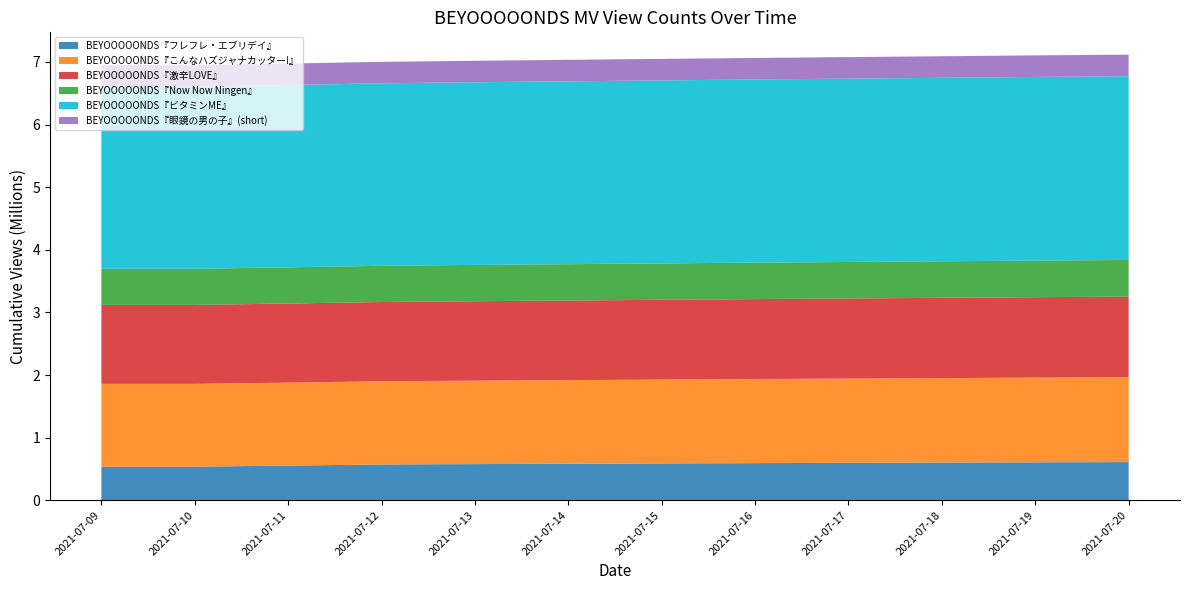

Reading left to right, transcribe all the data shown in this chart.

BEYOOOOONDS『フレフレ・エブリデイ』: 2021-07-09=536176	2021-07-10=536315	2021-07-11=553464	2021-07-12=571780	2021-07-13=577550	2021-07-14=582846	2021-07-15=587904	2021-07-16=593124	2021-07-17=597531	2021-07-18=601681	2021-07-19=605959	2021-07-20=609769
BEYOOOOONDS『こんなハズジャナカッター!』: 2021-07-09=1322839	2021-07-10=1322863	2021-07-11=1325557	2021-07-12=1328768	2021-07-13=1332832	2021-07-14=1336304	2021-07-15=1339602	2021-07-16=1343105	2021-07-17=1346203	2021-07-18=1349477	2021-07-19=1352933	2021-07-20=1355987
BEYOOOOONDS『激辛LOVE』: 2021-07-09=1261304	2021-07-10=1261343	2021-07-11=1263394	2021-07-12=1265995	2021-07-13=1268980	2021-07-14=1271559	2021-07-15=1274212	2021-07-16=1277012	2021-07-17=1279570	2021-07-18=1282279	2021-07-19=1284918	2021-07-20=1287370
BEYOOOOONDS『Now Now Ningen』: 2021-07-09=576972	2021-07-10=576986	2021-07-11=577667	2021-07-12=578486	2021-07-13=579423	2021-07-14=580344	2021-07-15=581205	2021-07-16=582001	2021-07-17=582787	2021-07-18=583520	2021-07-19=584320	2021-07-20=584964
BEYOOOOONDS『ビタミンME』: 2021-07-09=2910229	2021-07-10=2910249	2021-07-11=2912259	2021-07-12=2914755	2021-07-13=2917856	2021-07-14=2920641	2021-07-15=2923204	2021-07-16=2925835	2021-07-17=2928241	2021-07-18=2930735	2021-07-19=2933175	2021-07-20=2935332
BEYOOOOONDS『眼鏡の男の子』(short): 2021-07-09=342542	2021-07-10=342545	2021-07-11=342683	2021-07-12=342885	2021-07-13=343104	2021-07-14=343299	2021-07-15=343515	2021-07-16=343717	2021-07-17=343923	2021-07-18=344141	2021-07-19=344335	2021-07-20=344504